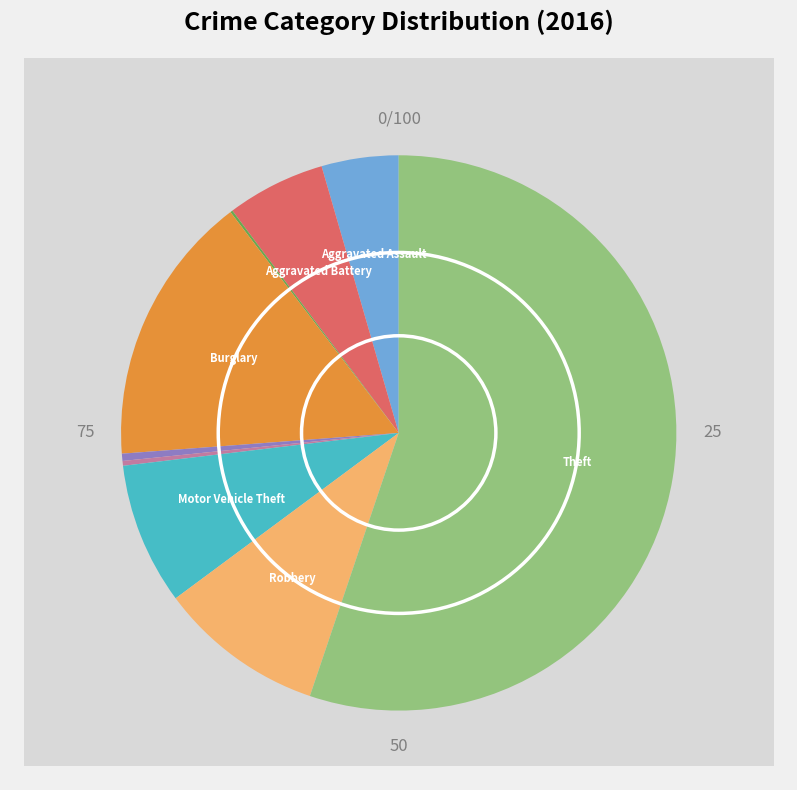

Which has a higher value, Aggravated Battery or Arson?

Aggravated Battery